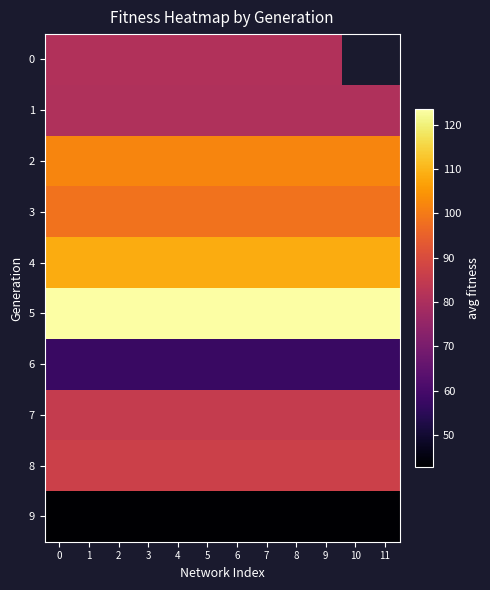

Rank the categories by 1 value from lowest to highest.

0, 1, 2, 3, 4, 5, 6, 7, 8, 9, 10, 11